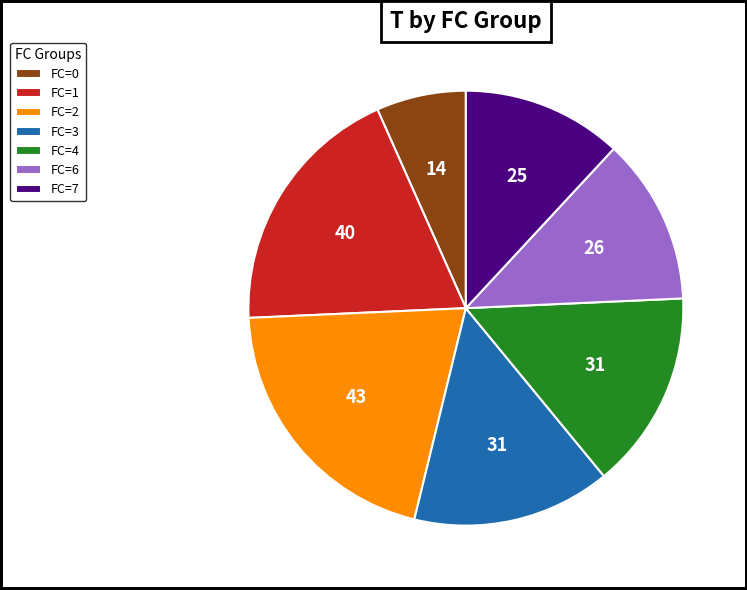

Is there any slice that represents more than half of the pie?

No